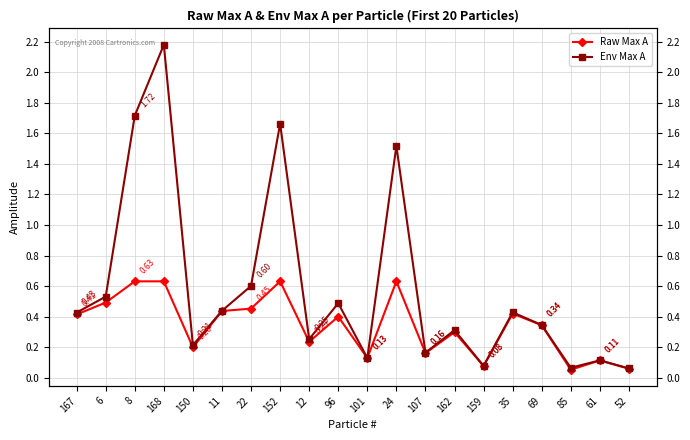

What are all the series names shown in the legend?

Raw Max A, Env Max A